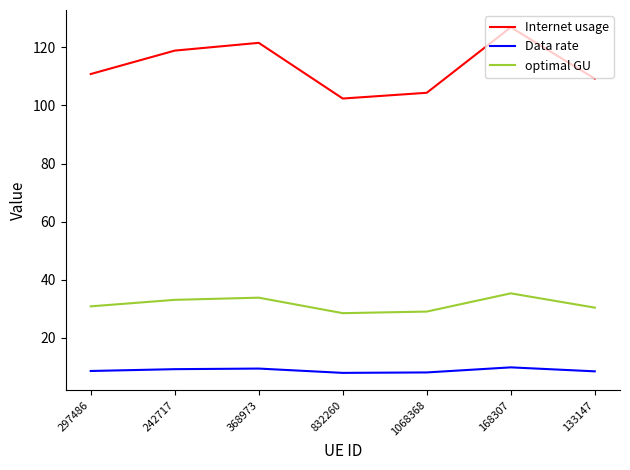

What is the difference between the maximum and second lowest values in the optimal GU series?

6.3